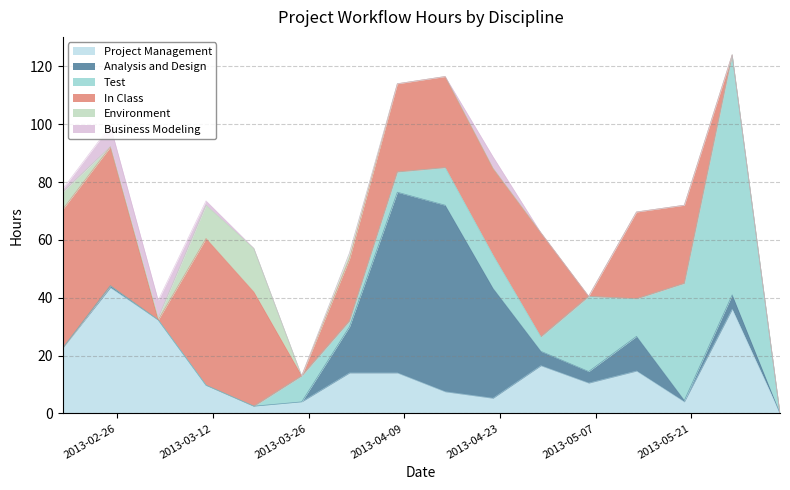

What is the difference between the highest and lowest values at 2013-04-29?

36.0